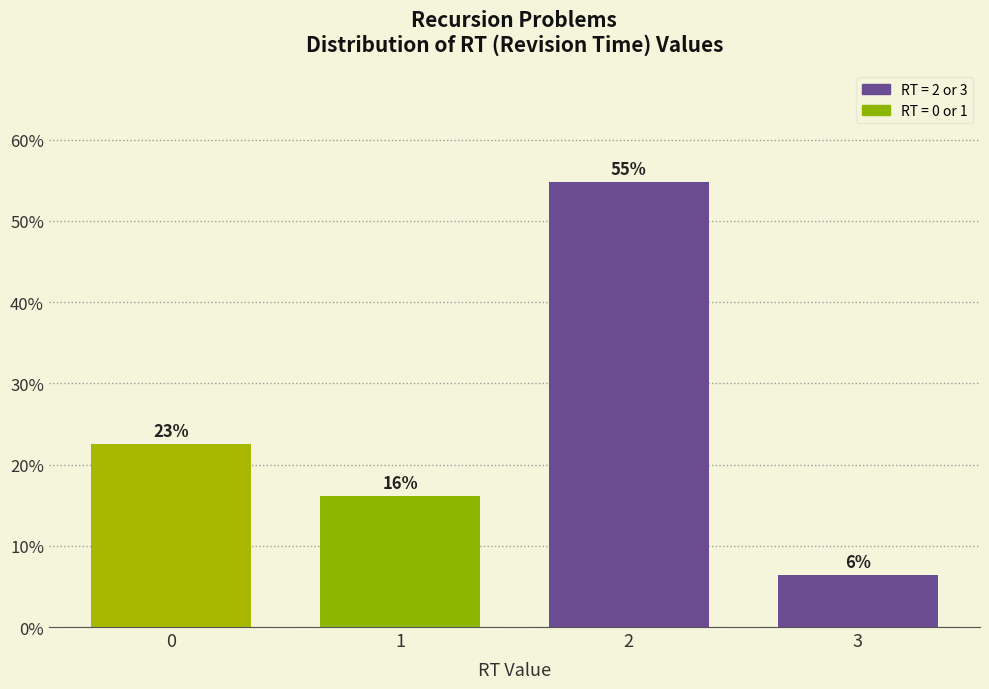

How many bars are there in total?

4